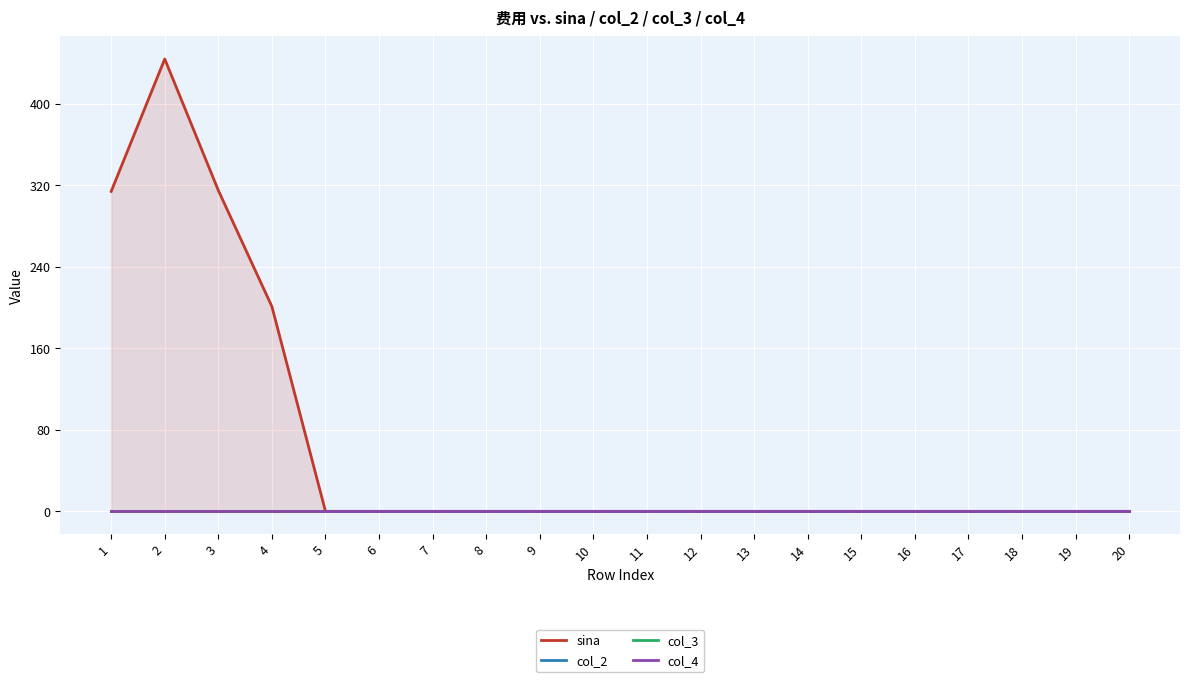

Reading right to left, what are all the values shown in this chart?

sina: 0	0	0	0	0	0	0	0	0	0	0	0	0	0	0	0	201	315	444	314
col_2: 0	0	0	0	0	0	0	0	0	0	0	0	0	0	0	0	0	0	0	0
col_3: 0	0	0	0	0	0	0	0	0	0	0	0	0	0	0	0	0	0	0	0
col_4: 0	0	0	0	0	0	0	0	0	0	0	0	0	0	0	0	0	0	0	0